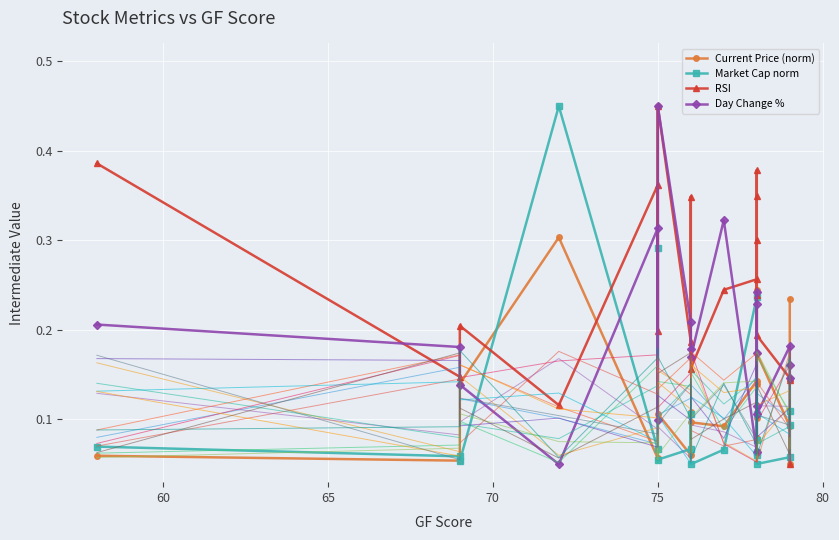

What is the difference between the maximum and minimum values in the Day Change % series?

0.4